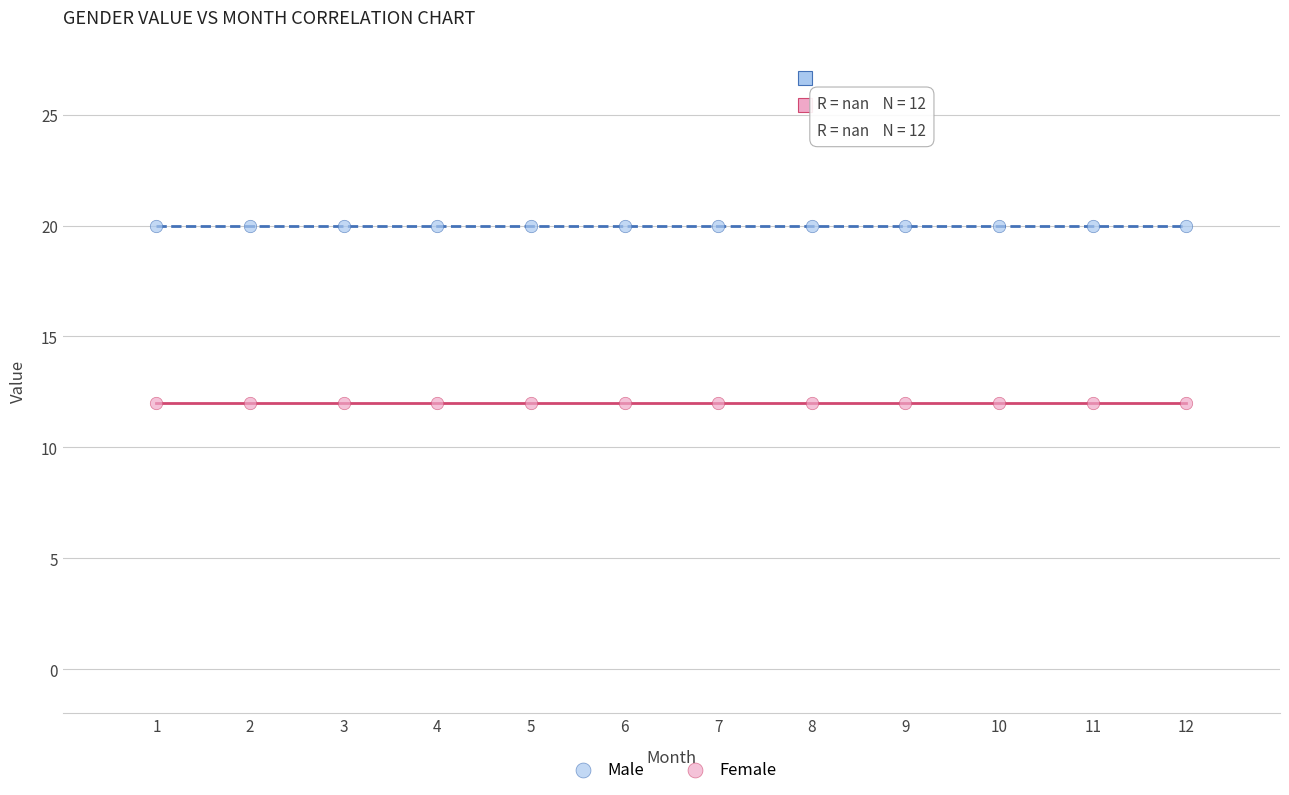

Which series reaches the maximum Y coordinate?

Male